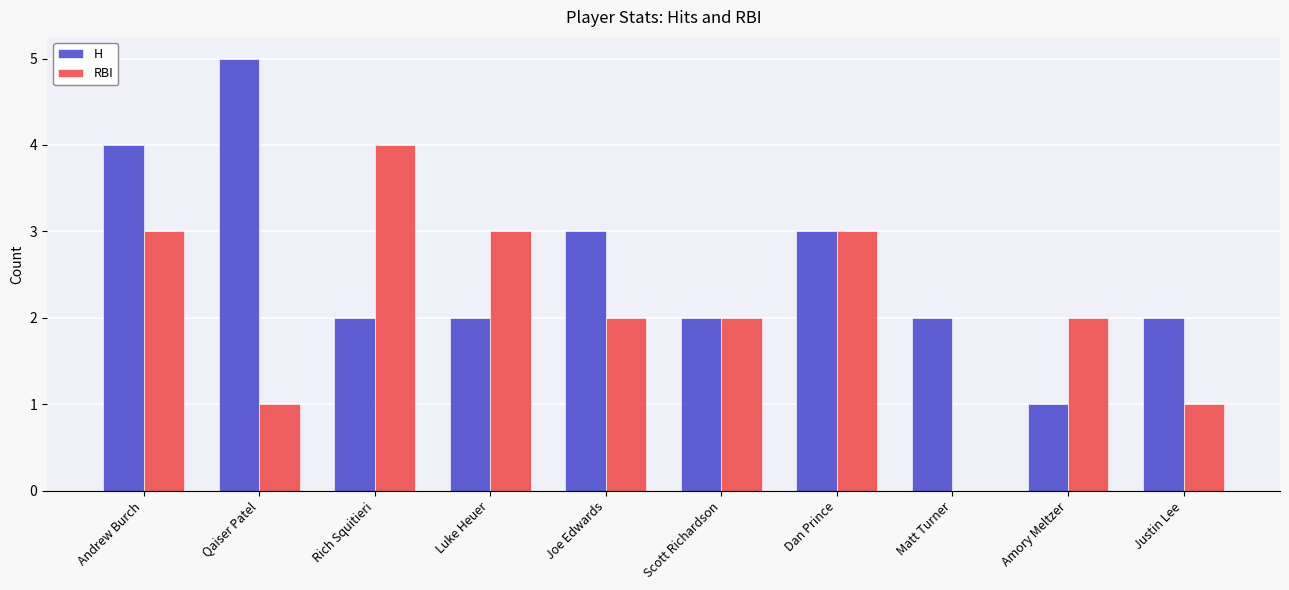

What is the sum of the H values at Justin Lee and Qaiser Patel?

7